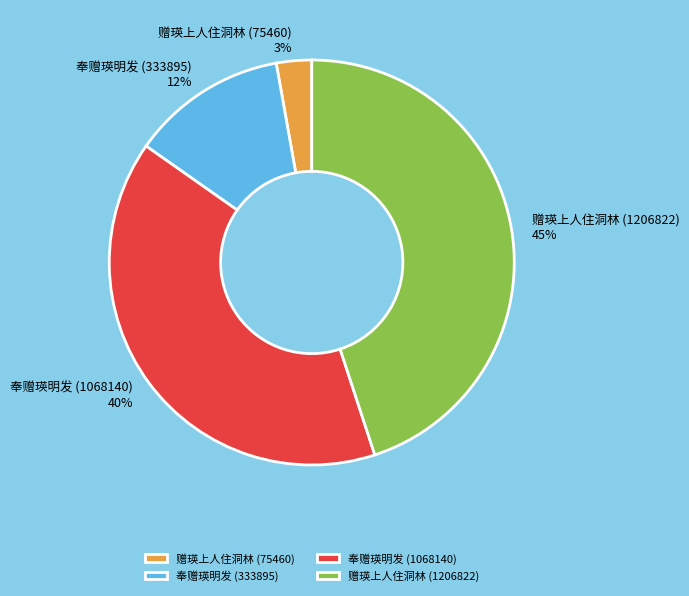

Which slice is the largest?

赠瑛上人住洞林 (1206822)